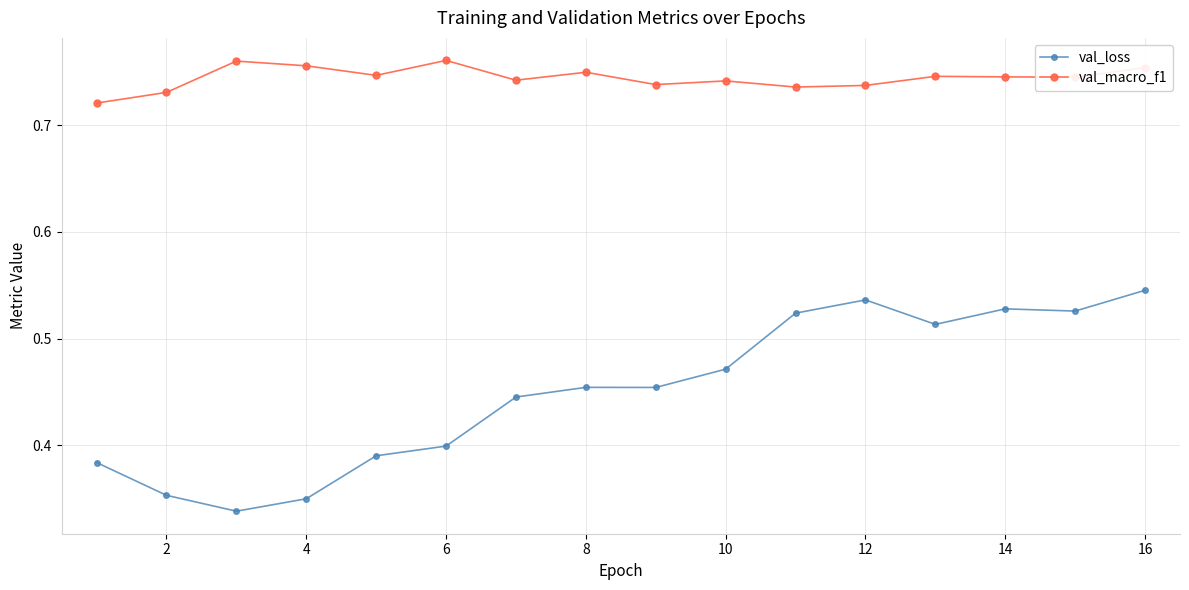

Count the val_macro_f1 values in the range 0 to 1.

16